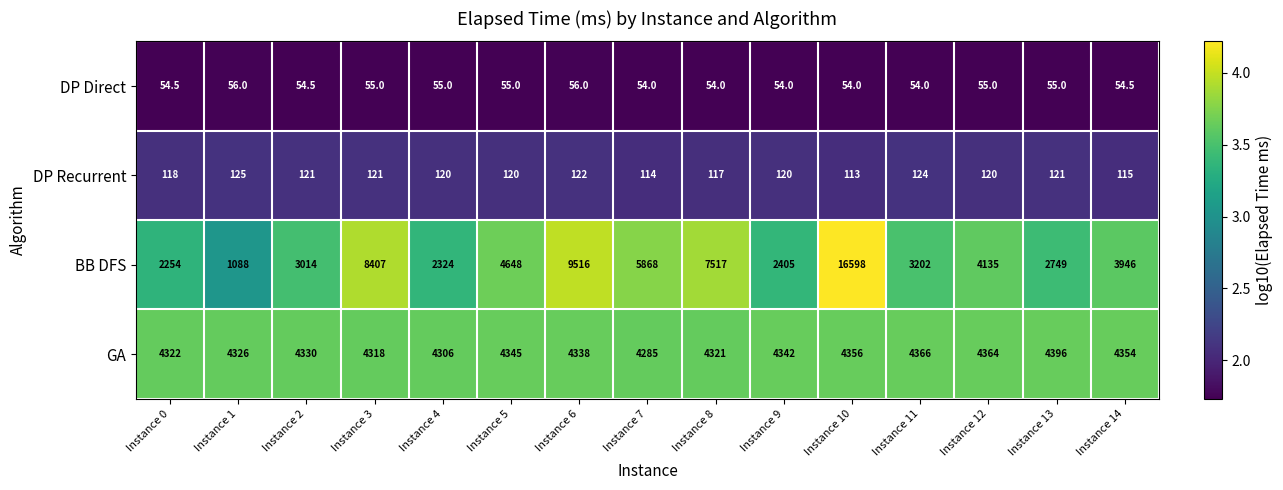

What is the greatest value displayed?

16598.0